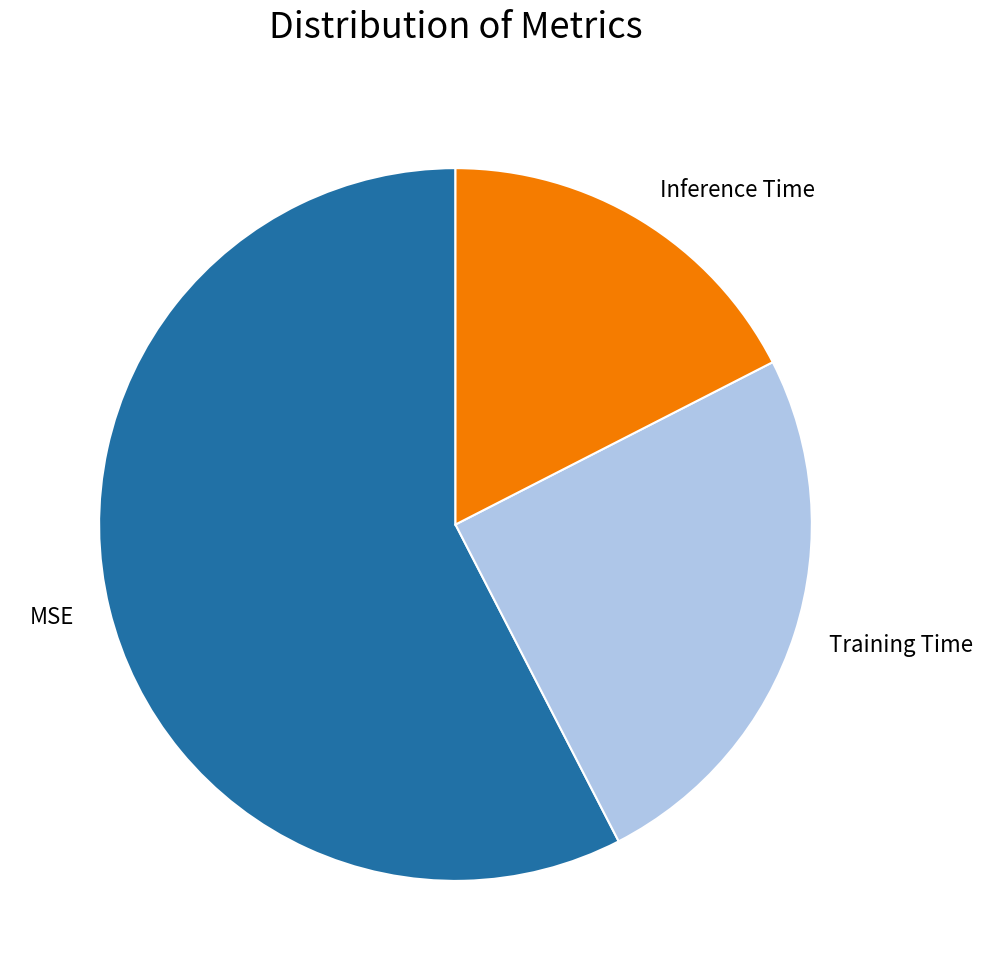

What is the smallest slice in the pie chart?

Inference Time